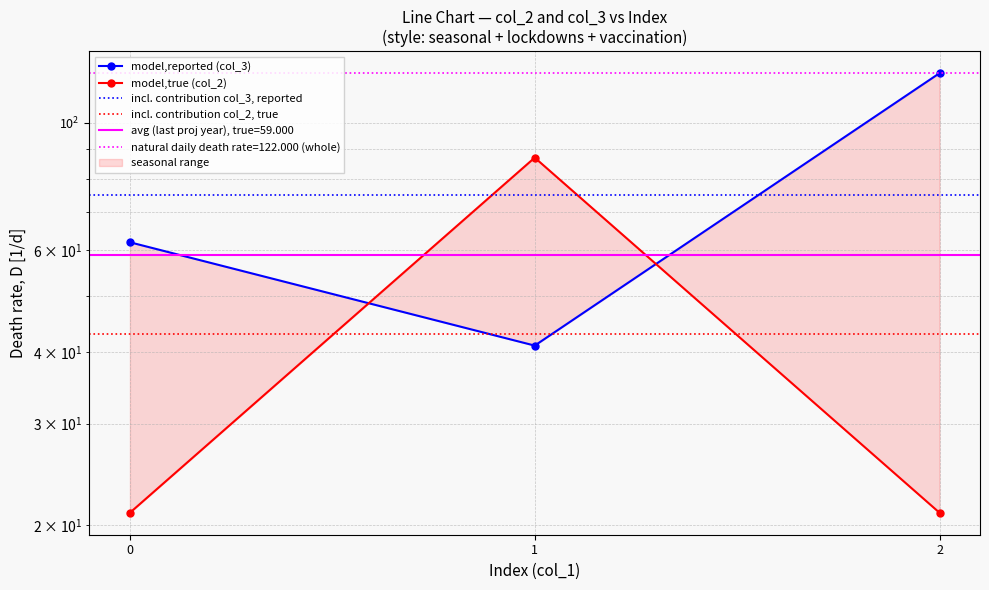

Is this an area chart (filled region under the line)?

No